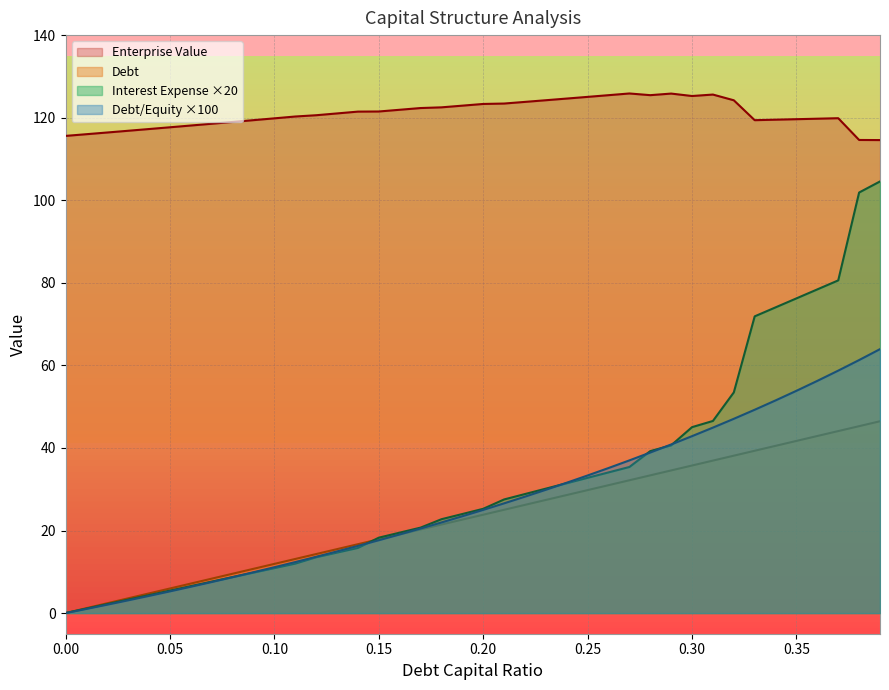

What is the difference between the second highest and second lowest values in the interest_expense series?

100.8